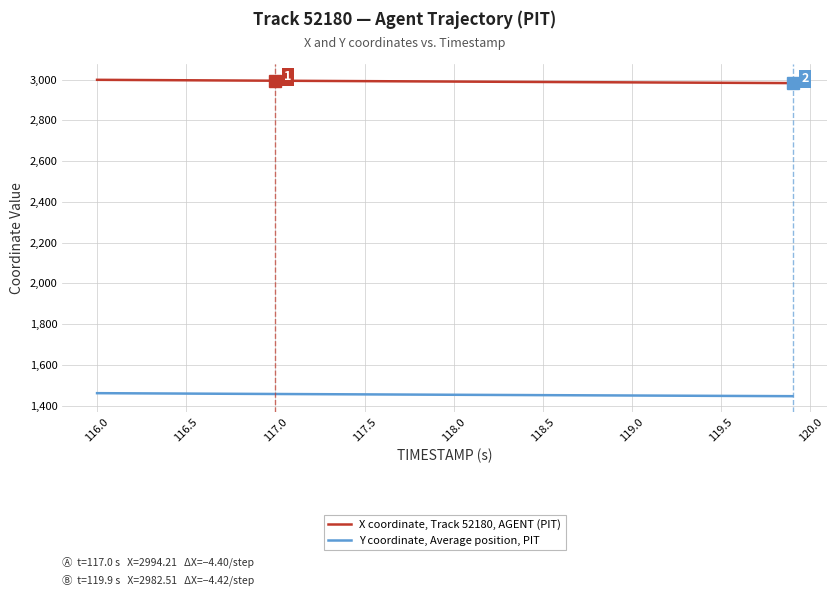

What is the minimum value shown in the chart?

1446.2